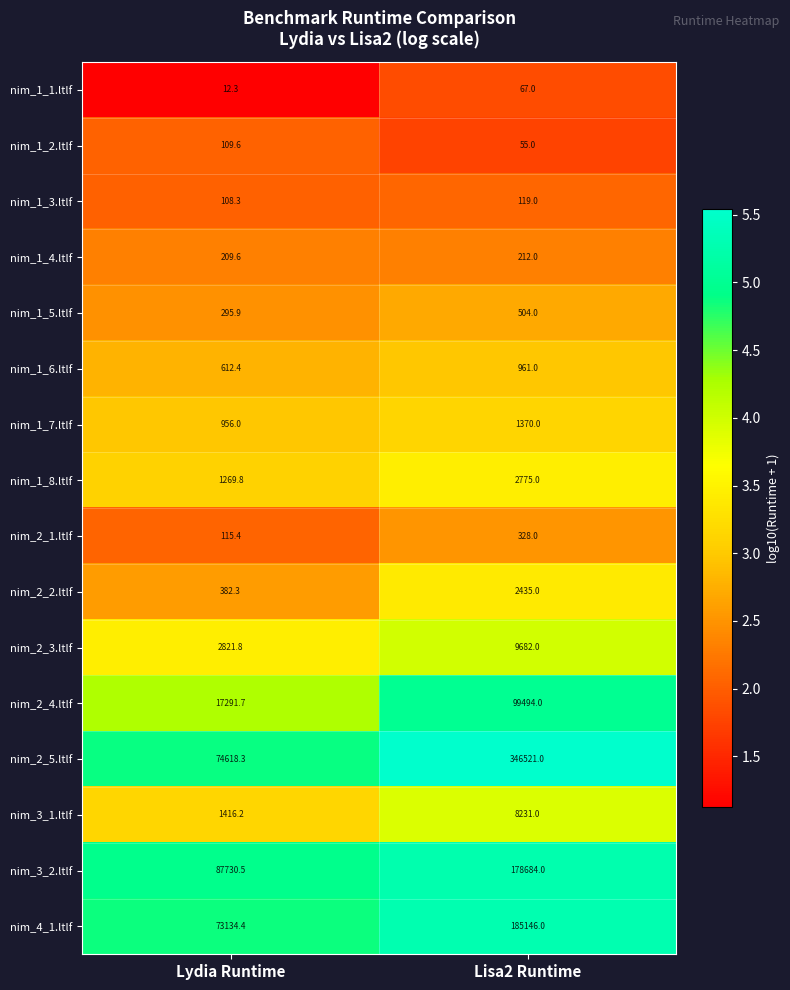

The nim_1_7.ltlf series shows 216.1 at Lydia Runtime. True or false?

False